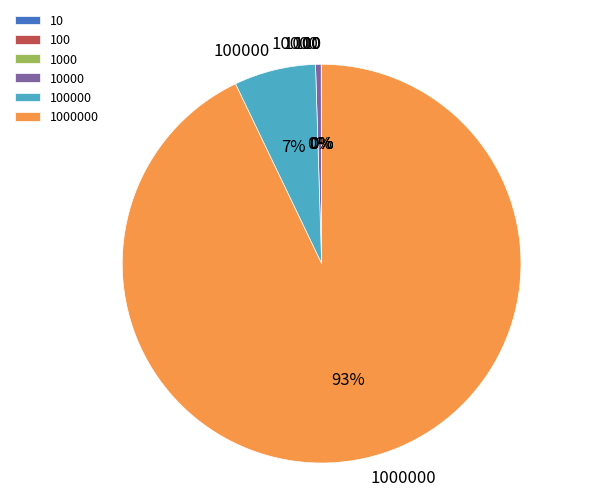

To the nearest percent, what is the difference between the largest and smallest slice percentages?

93%